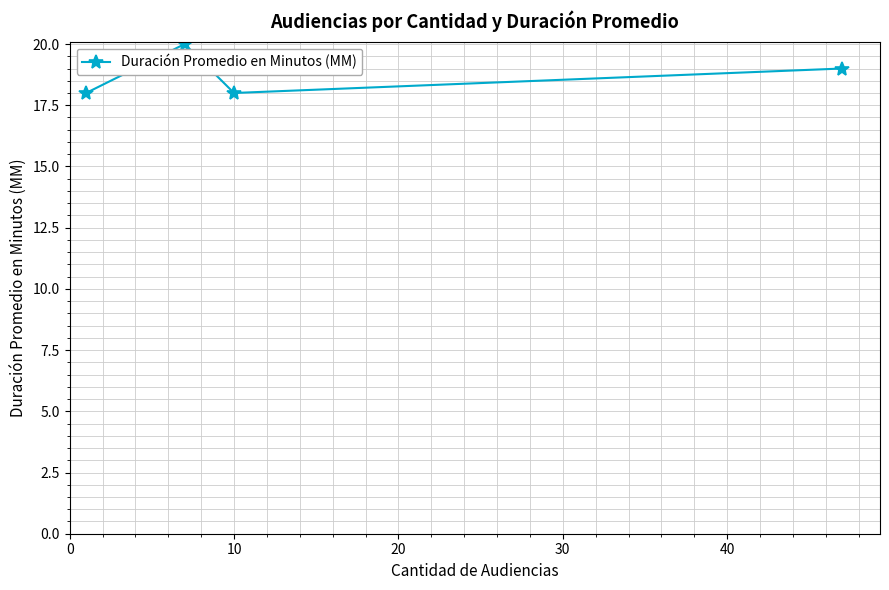

What is the average value?

19